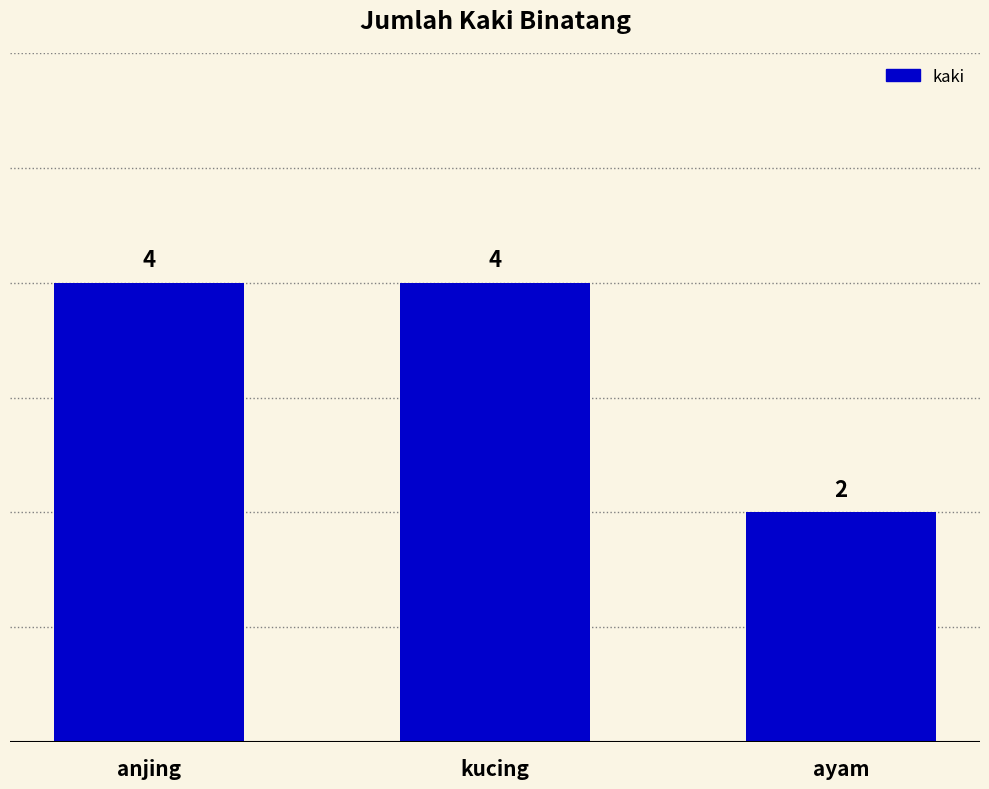

Which category has the lowest value across all series?

ayam